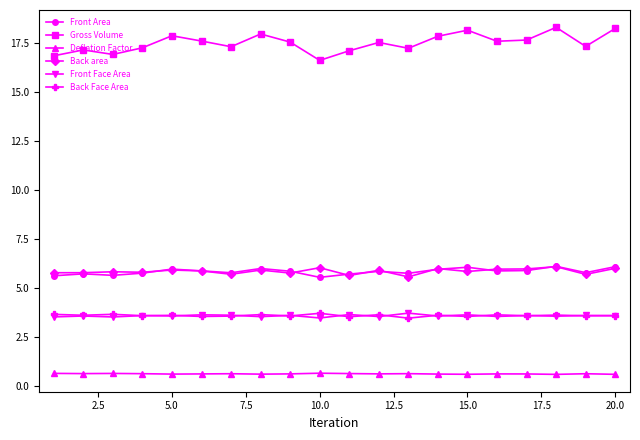

True or false: Front Area and Gross Volume intersect in this chart.

False